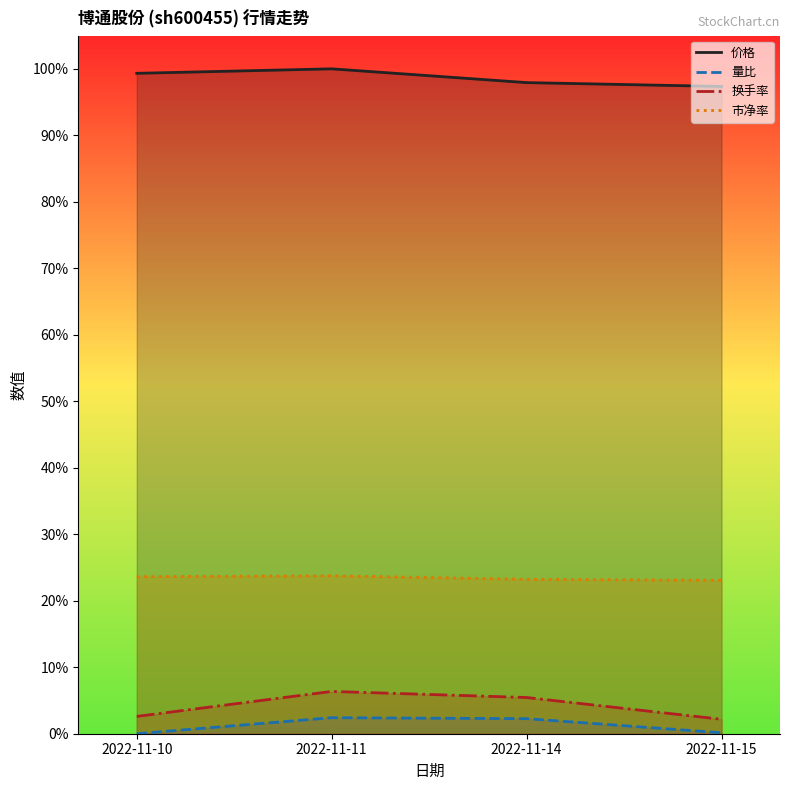

Which series has the largest range (max minus min)?

换手率